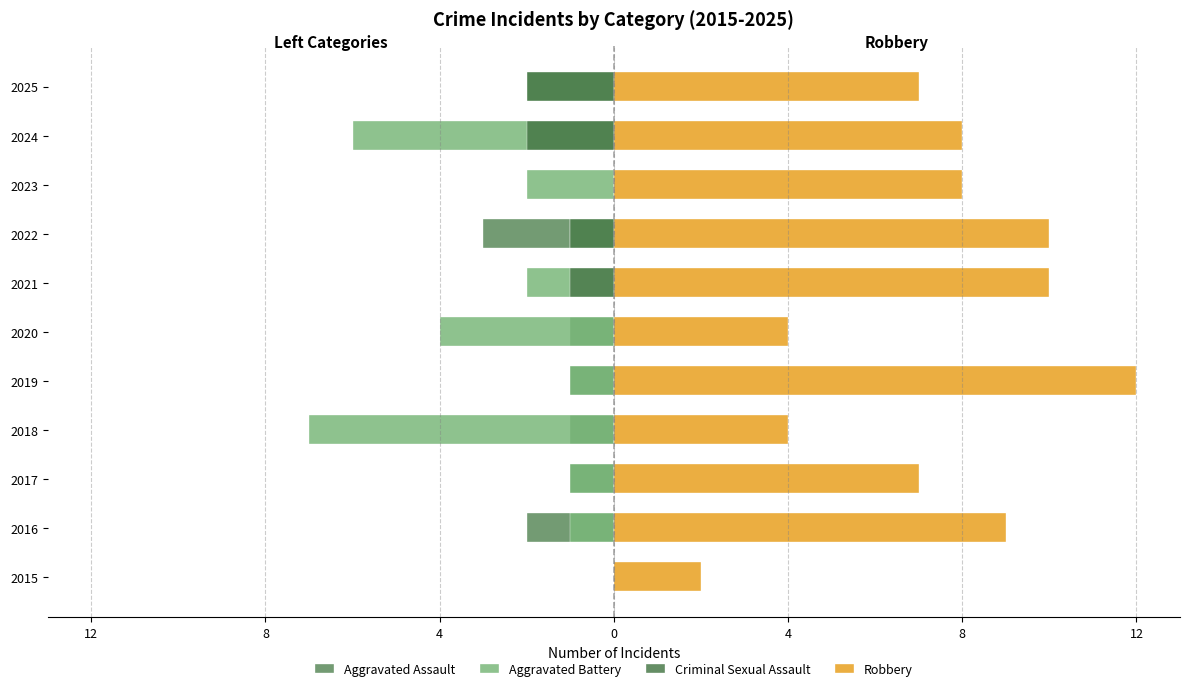

How many data points does each series have?

11